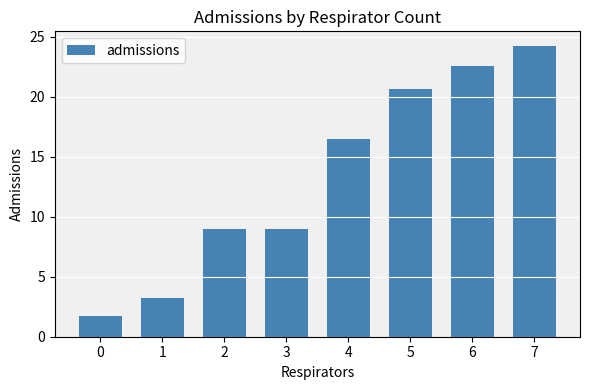

The value at 5 is 20.7. True or false?

True